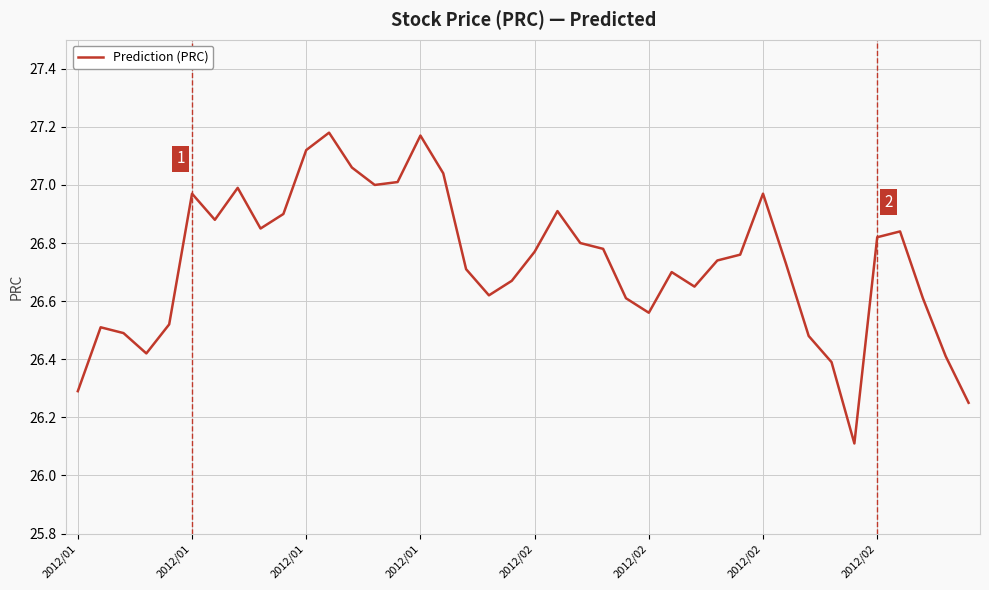

True or false: there are more than 1 points higher than both neighbors.

True